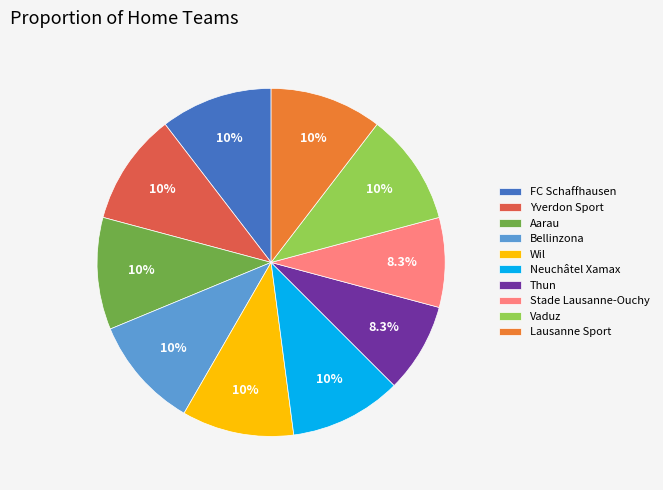

What is the ratio of the value at Wil to the value at Neuchâtel Xamax?

1.0